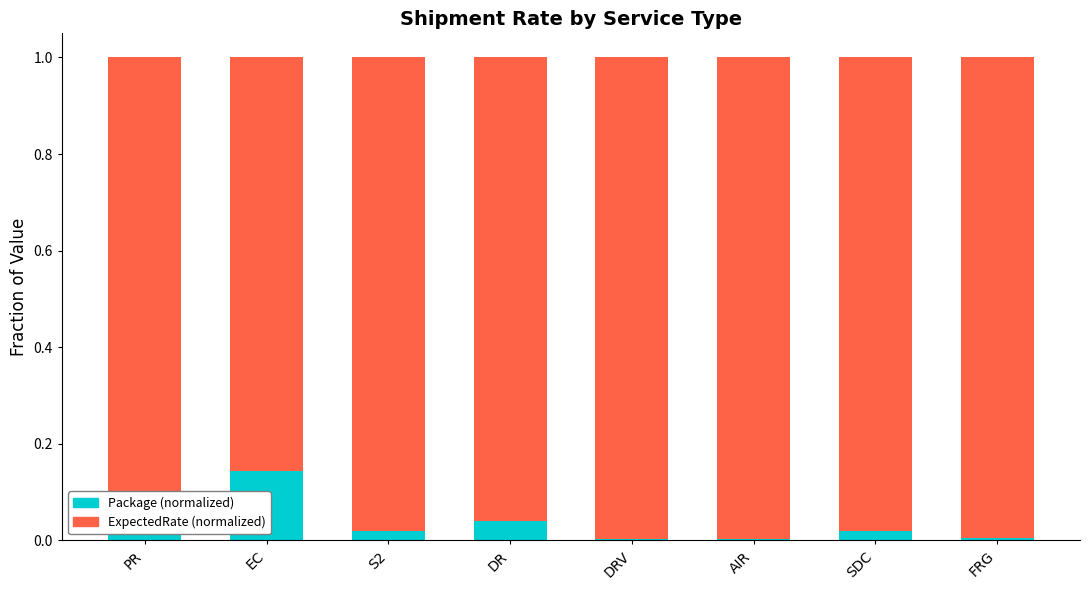

List the series in order of their overall mean, highest first.

ExpectedRate (normalized), Package (normalized)